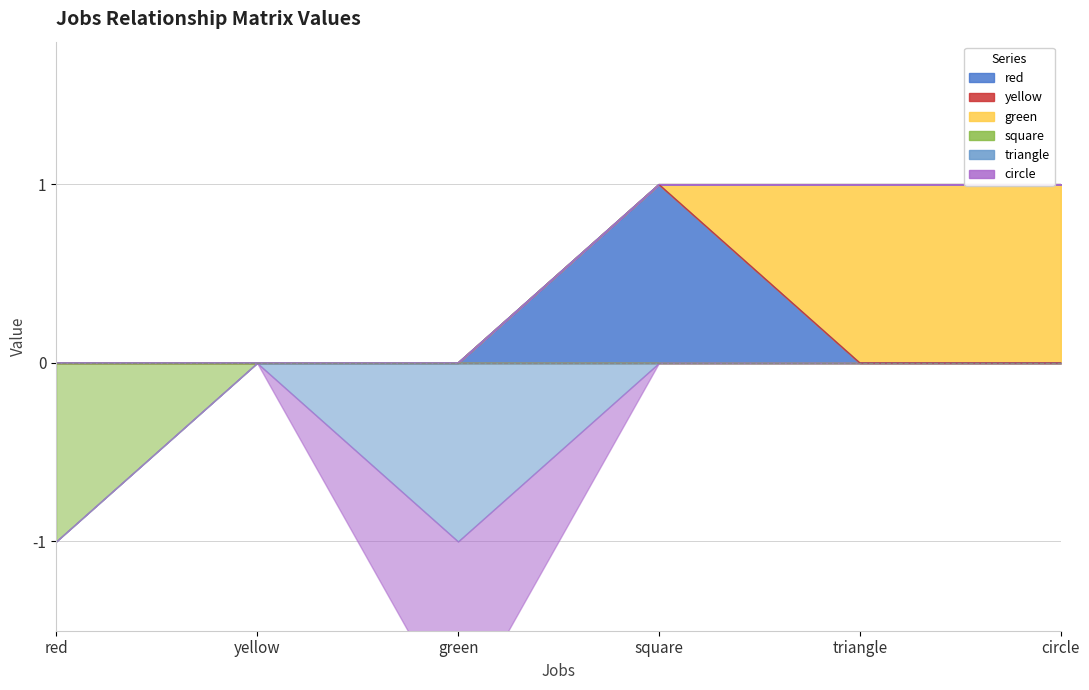

At how many categories does at least one series exceed 0?

3